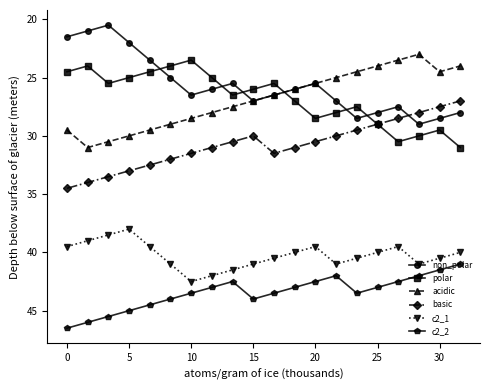

Which series has the largest total across all categories?

c2_2